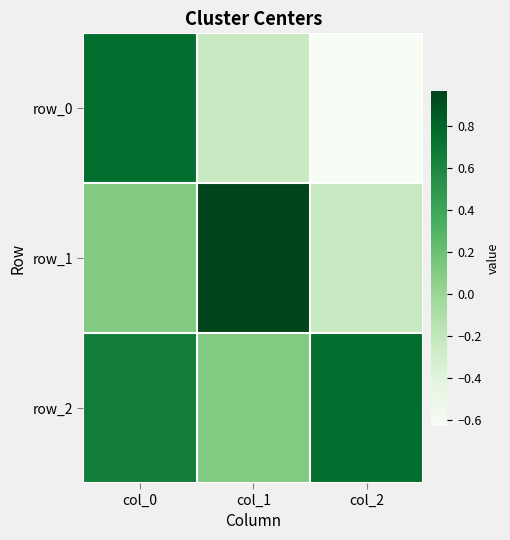

What is the sum of all row_2 values?

1.5